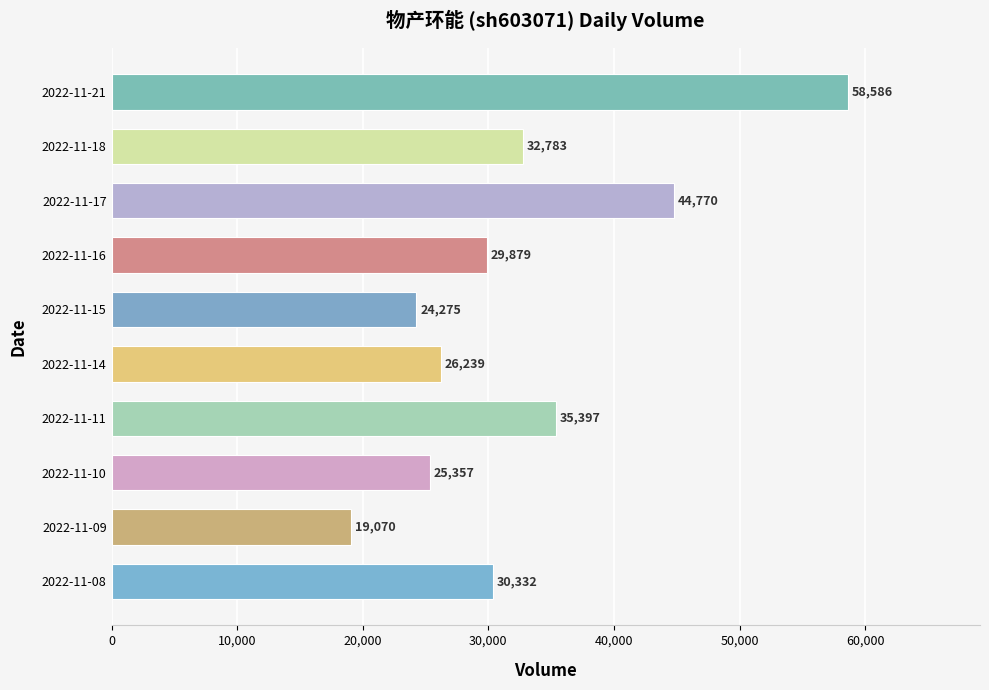

At which label is the value closest to 38828?

2022-11-11